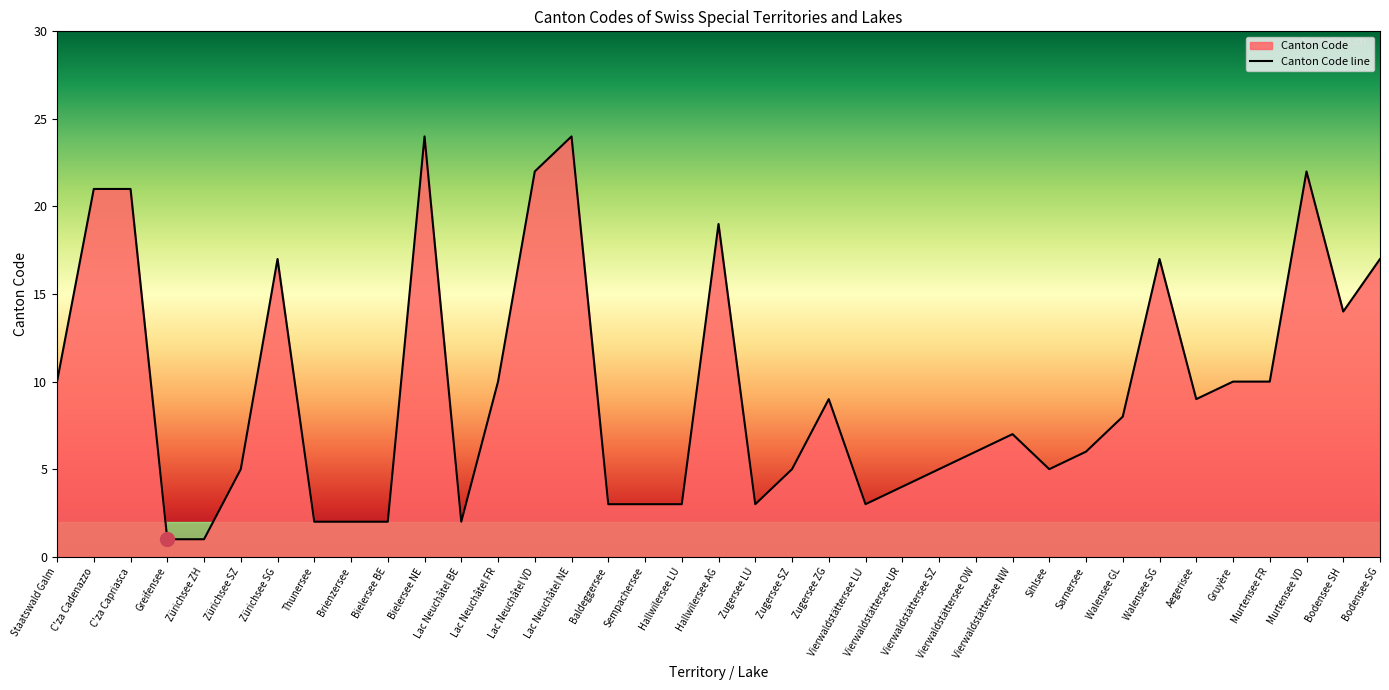

Reading left to right, extract all data points from this chart.

10	21	21	1	1	5	17	2	2	2	24	2	10	22	24	3	3	3	19	3	5	9	3	4	5	6	7	5	6	8	17	9	10	10	22	14	17